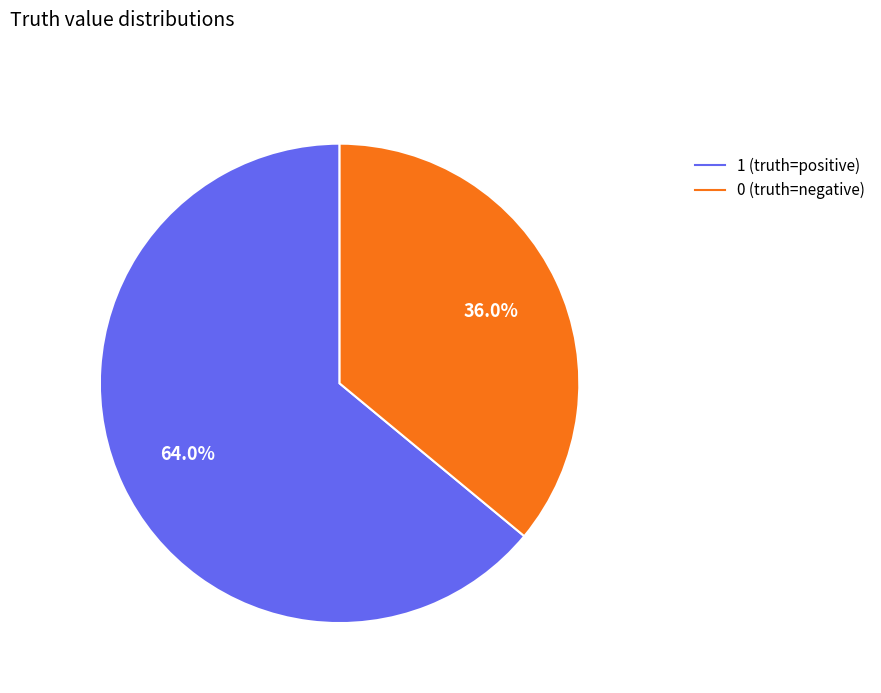

Does any single category account for the majority?

Yes